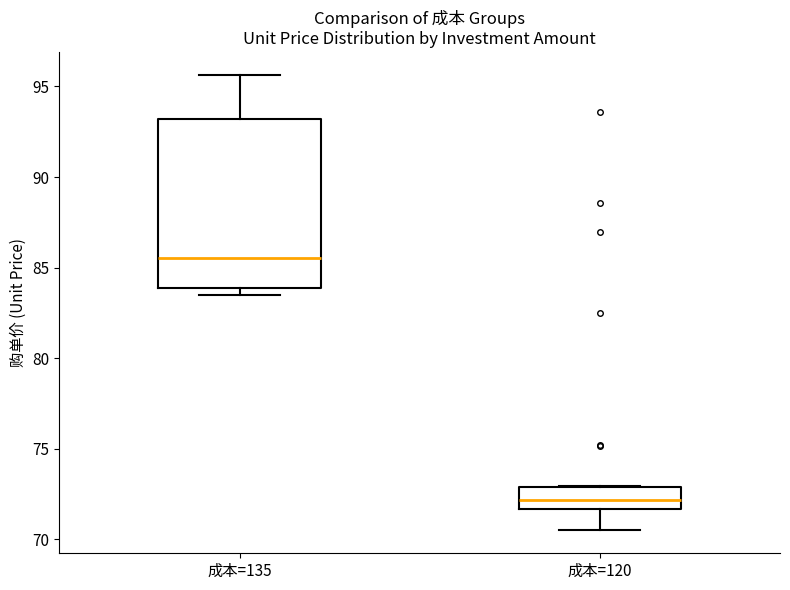

Reading left to right, read every box against the y-axis: the position of its median line, the range the box covers, and the ends of its whiskers. The values are not printed on the chart, so give them approximately, as read against the axis.

成本=135: median 85.5, box 84.0 to 93.0, whiskers 83.5 to 95.5
成本=120: median 72.0, box 71.5 to 73.0, whiskers 70.5 to 73.0